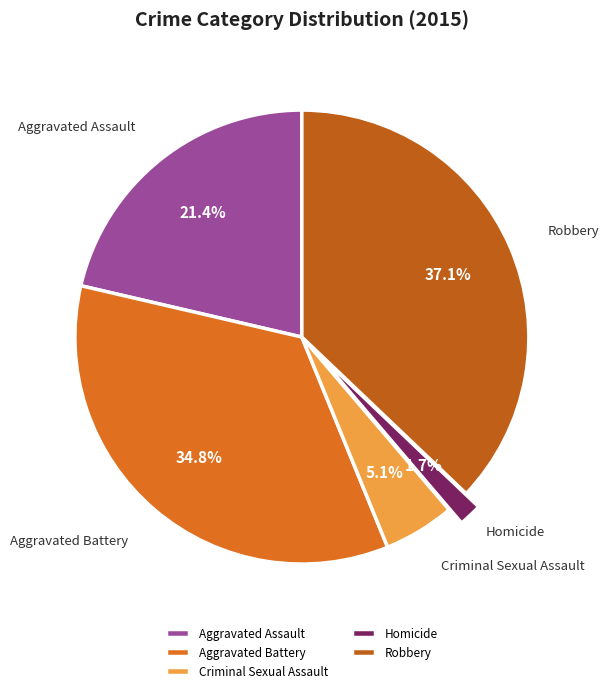

To the nearest percent, what percentage of the pie is Robbery?

37%